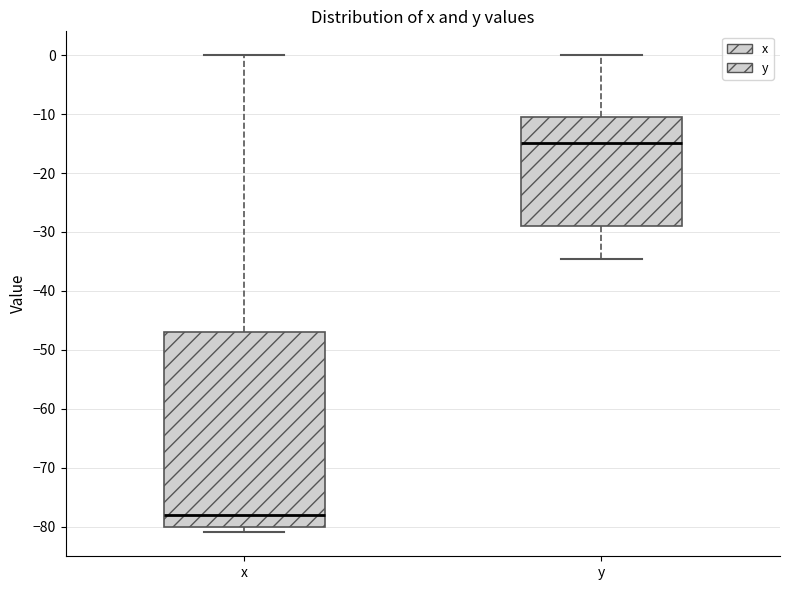

Where does the upper whisker of the box for y end on the y-axis? The values are not printed on the chart, so give them approximately, as read against the axis.

0